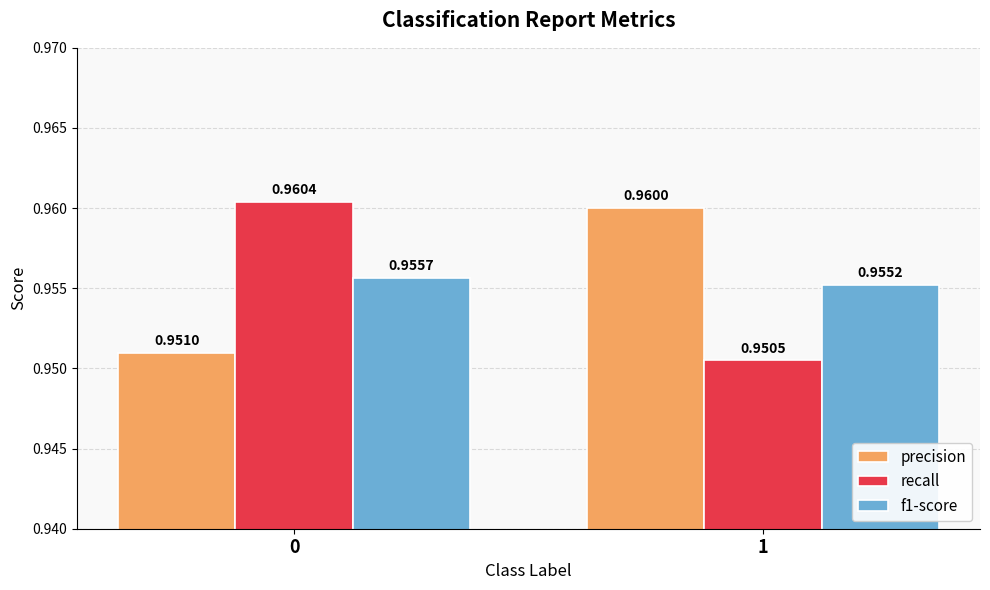

Is the value of precision at 0 greater than the value of recall at 1?

Yes